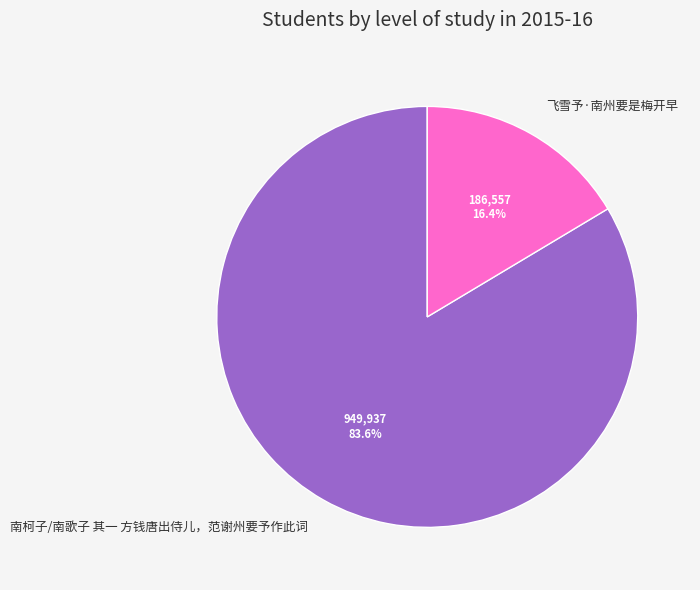

Between 飞雪予·南州要是梅开早 and 南柯子/南歌子 其一 方钱唐出侍儿，范谢州要予作此词, which is larger?

南柯子/南歌子 其一 方钱唐出侍儿，范谢州要予作此词